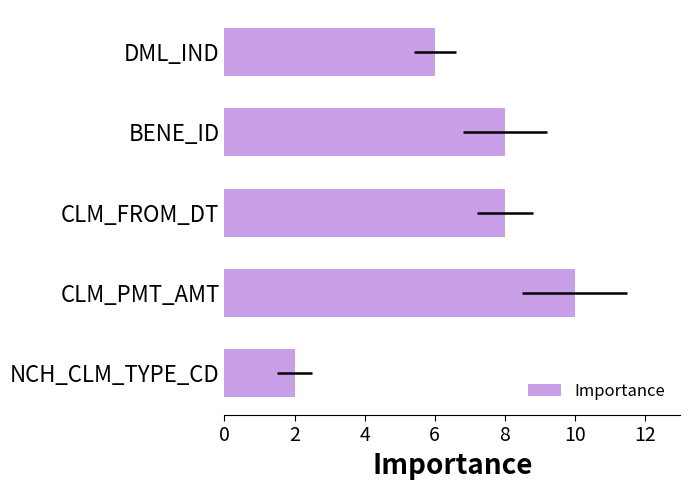

Between NCH_CLM_TYPE_CD and BENE_ID, which is larger?

BENE_ID